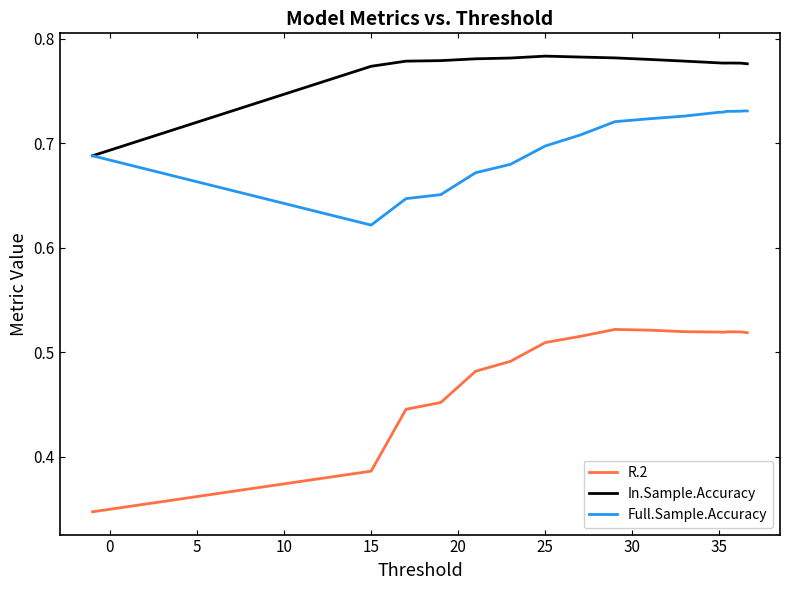

Which series has the widest spread of values?

R.2